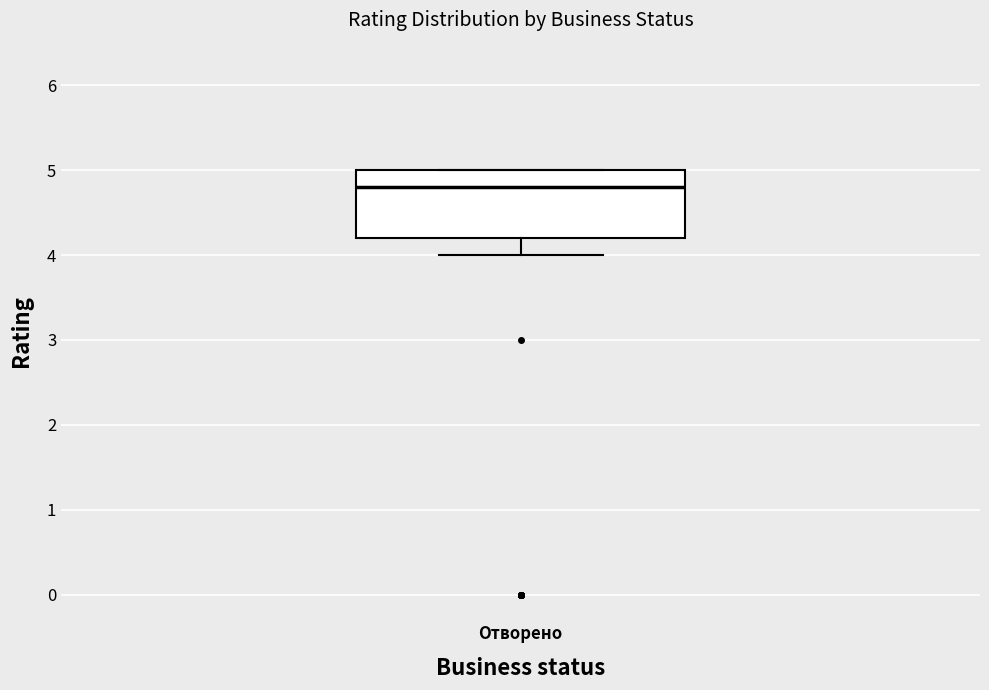

Transcribe this box plot: give where the median line is, the range the box spans, and where the two whiskers end, as read against the y-axis. The values are not printed on the chart, so give them approximately, as read against the axis.

median 4.8, box 4.2 to 5.0, whiskers 4.0 to 5.0